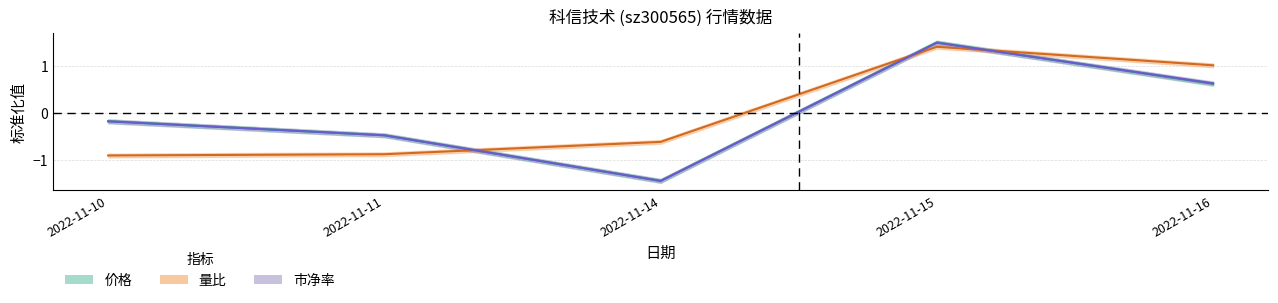

True or false: 量比 has a value of 1.0 at 2022-11-16.

True